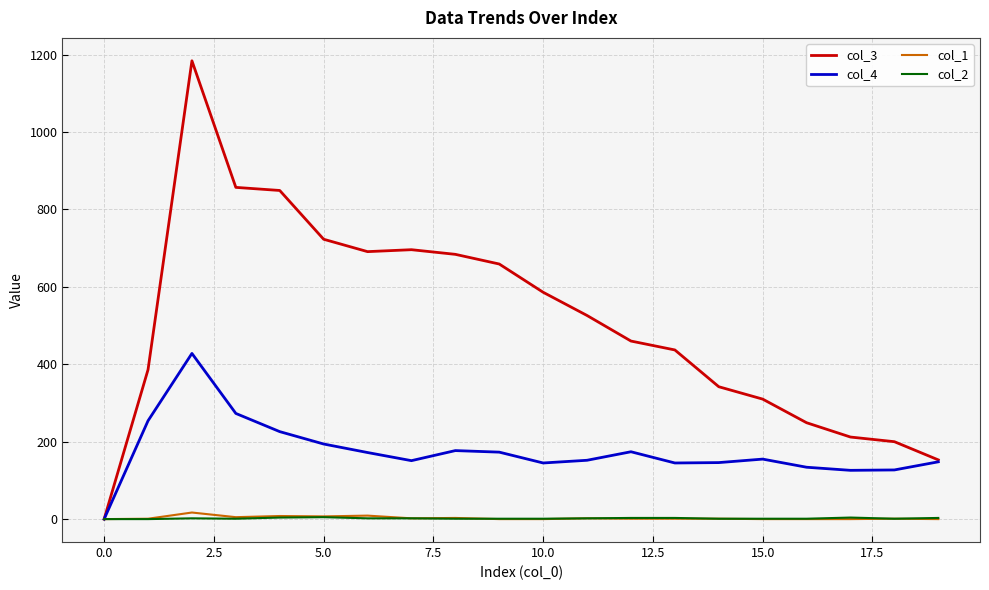

Which series has the largest total across all categories?

col_3